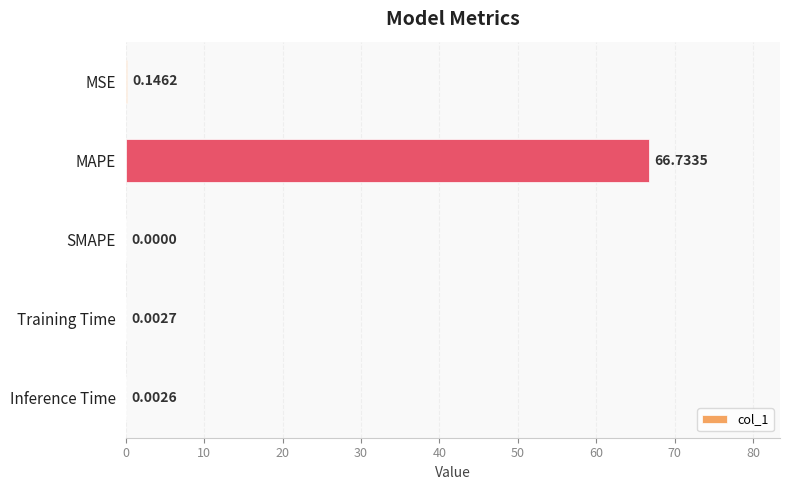

What is the sum of all values?

66.9